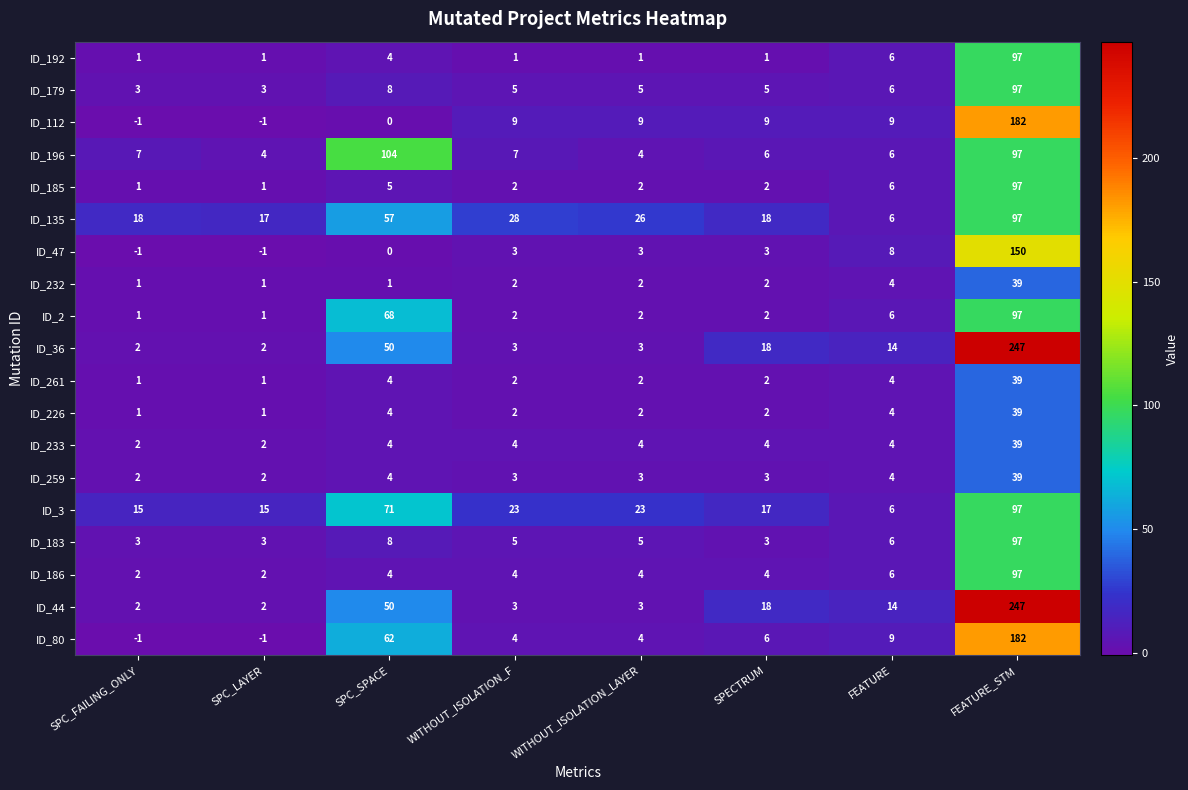

How many distinct data groups are displayed?

19